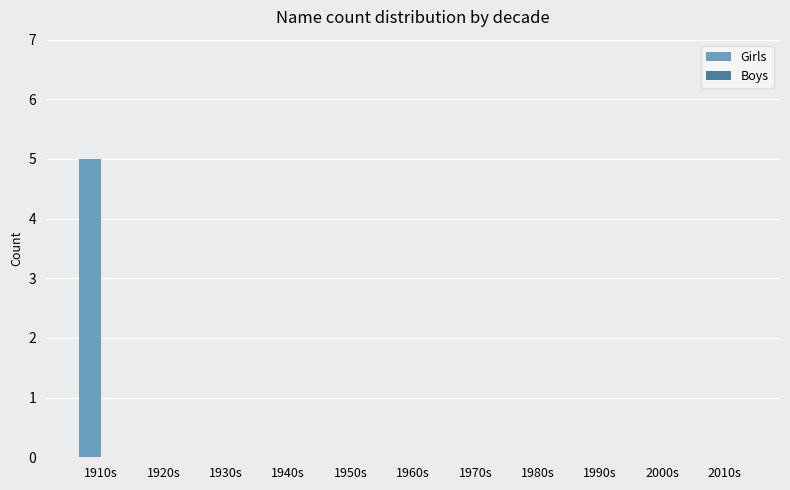

Are the bars horizontal?

No